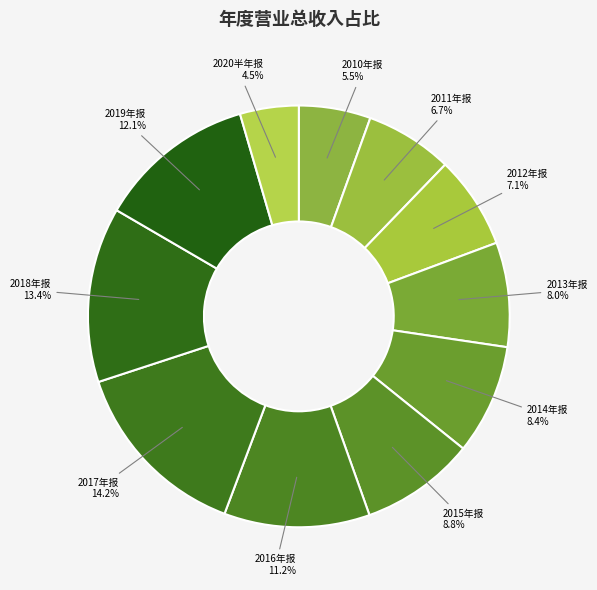

Which slice is the smallest?

2020年 半年报